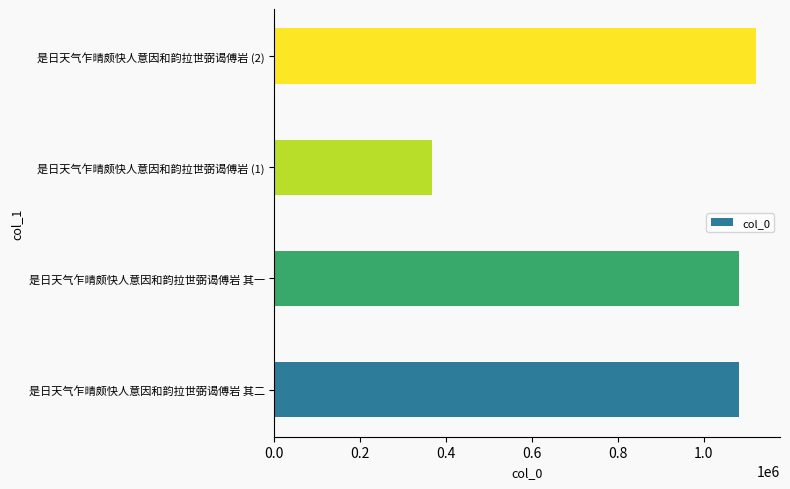

Count the number of categories in the chart.

4